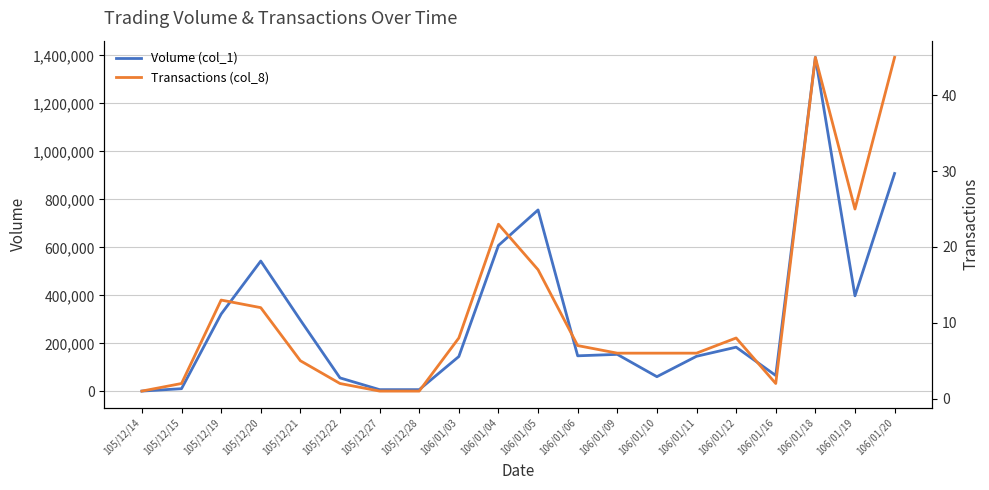

What is the sum of all Transactions (col_8) values?

235